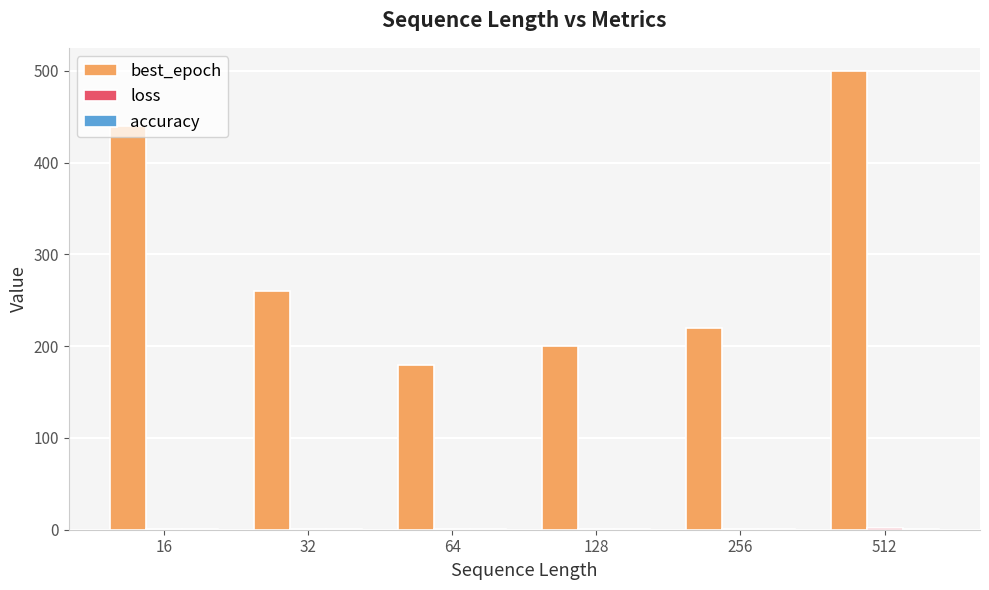

Which series changed the most between 32 and 512?

best_epoch